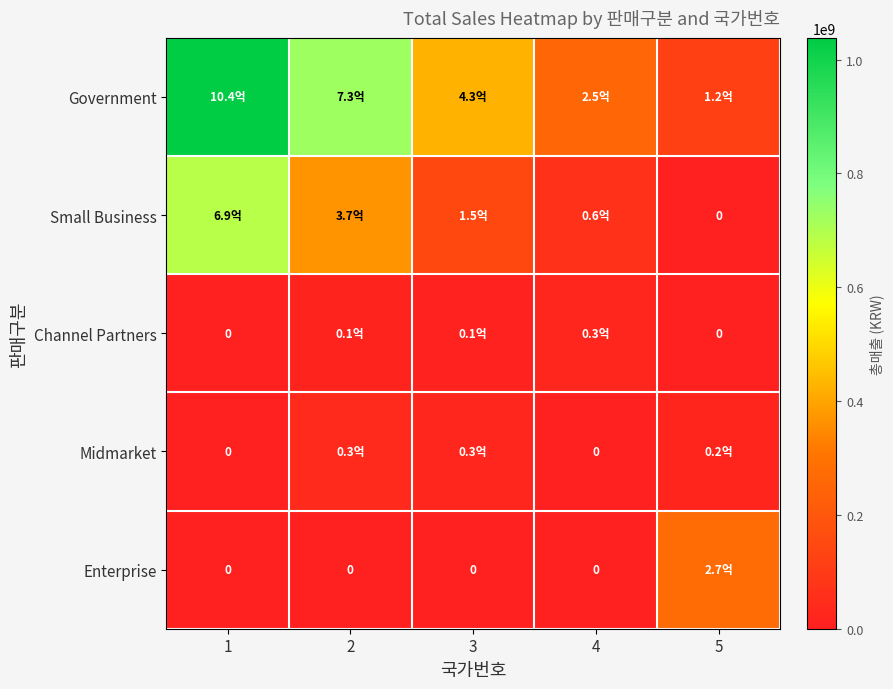

Between 2 and 4, which series saw the biggest shift?

Government